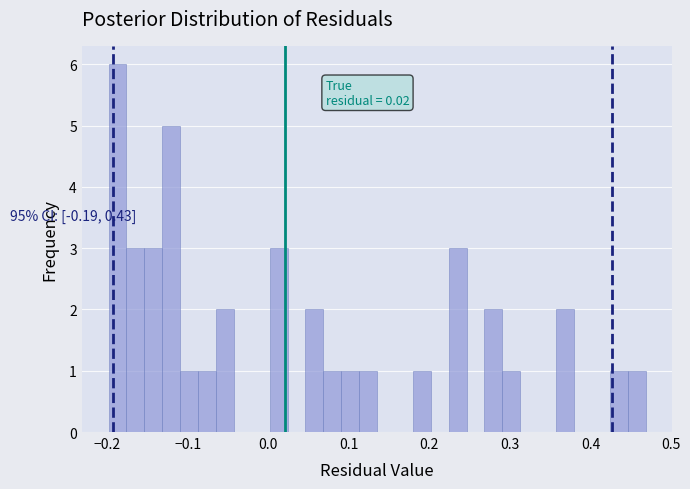

Around what value on the x-axis is the tallest bar? Give the approximate position of its centre, as read against the axis.

-0.19